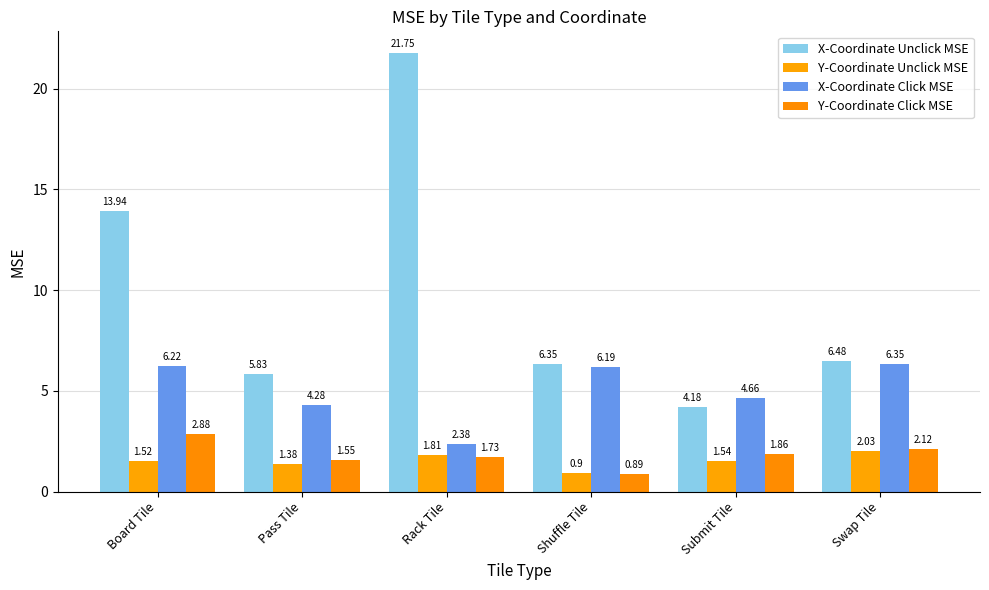

Does the chart contain any negative values?

No